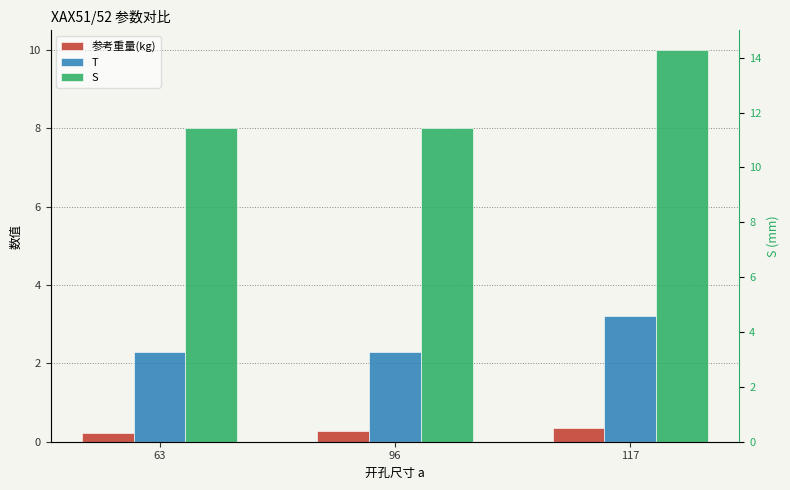

What is the total value across all series at 63?

10.5